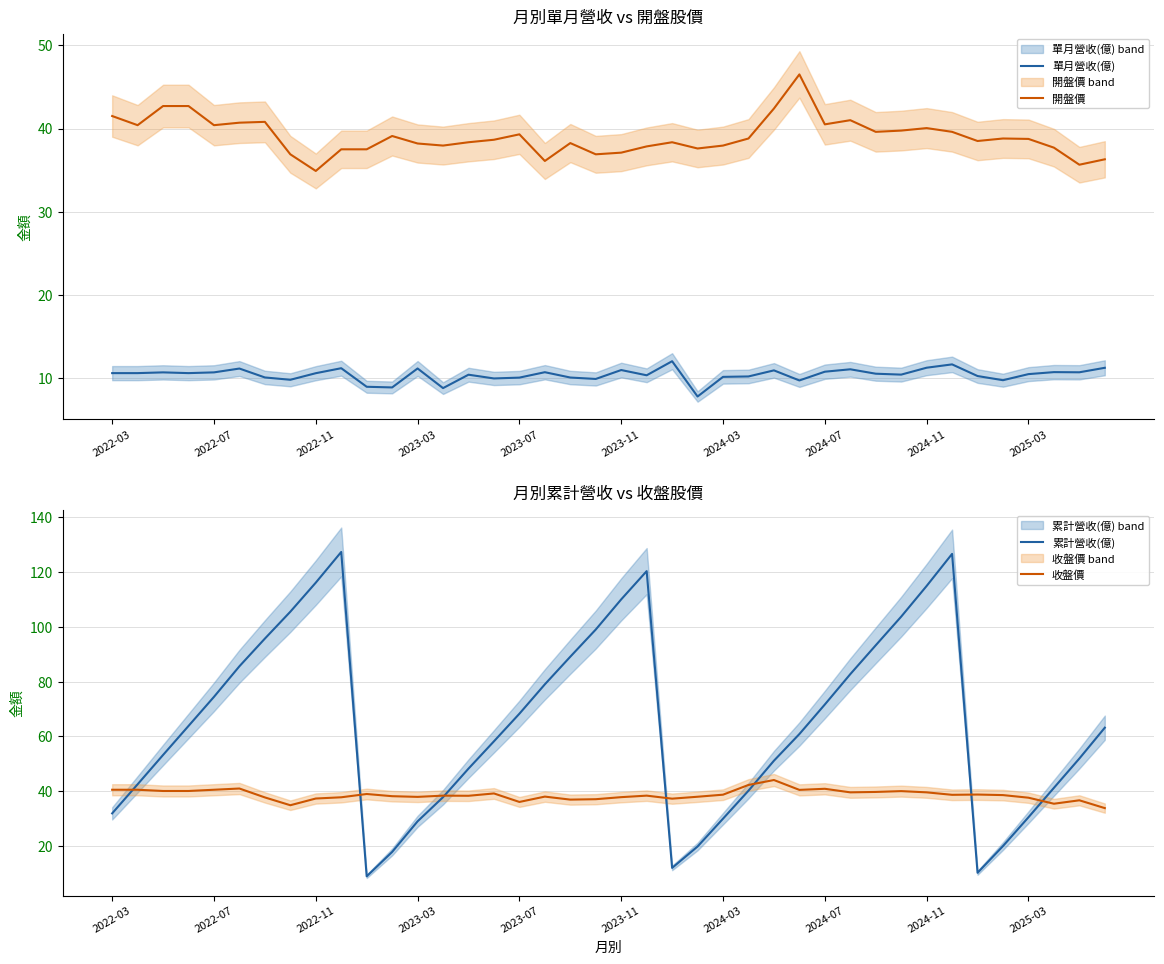

What is the maximum value for 單月營收(億)?

12.0